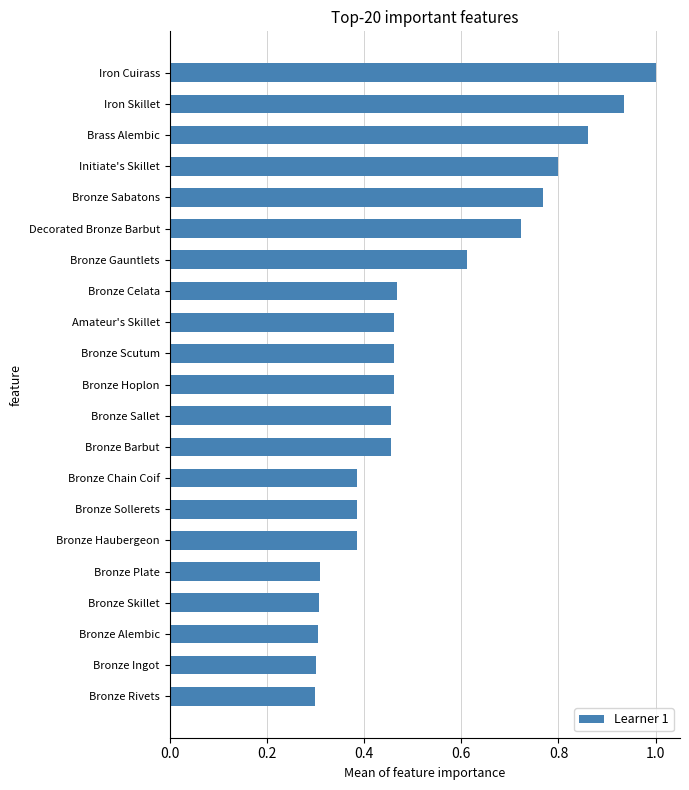

What is the sum of all values?

11.1